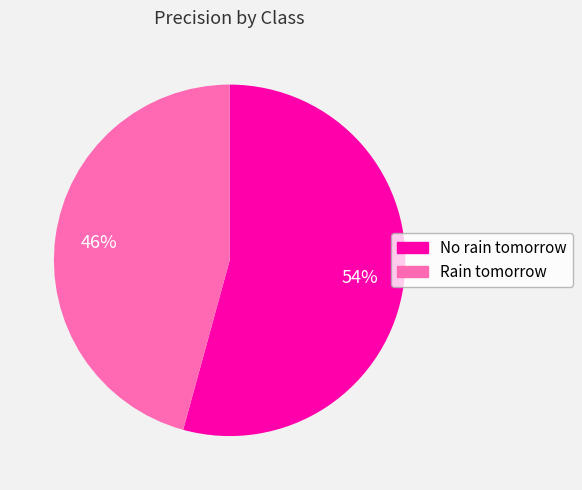

What percentage is the Rain tomorrow slice, to the nearest percent?

46%